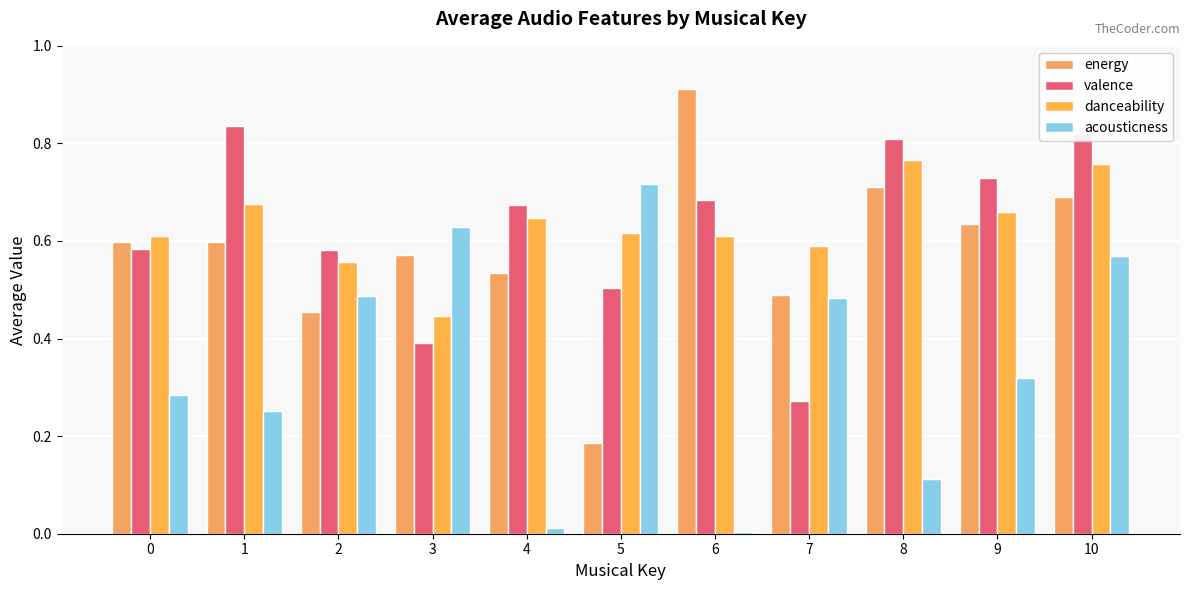

What is the sum of all danceability values?

6.9